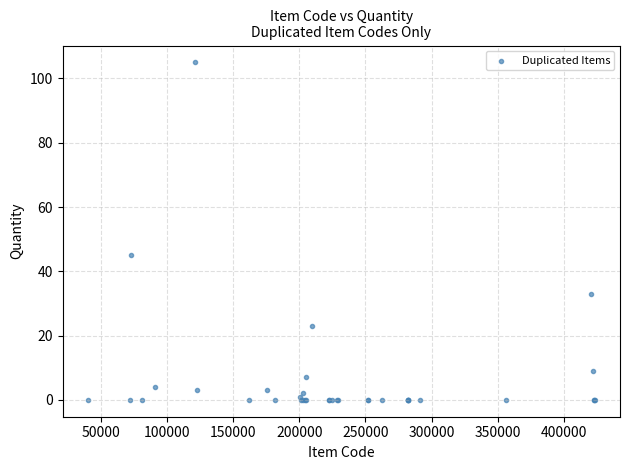

What Y value in the scatter plot is closest to 52?

45